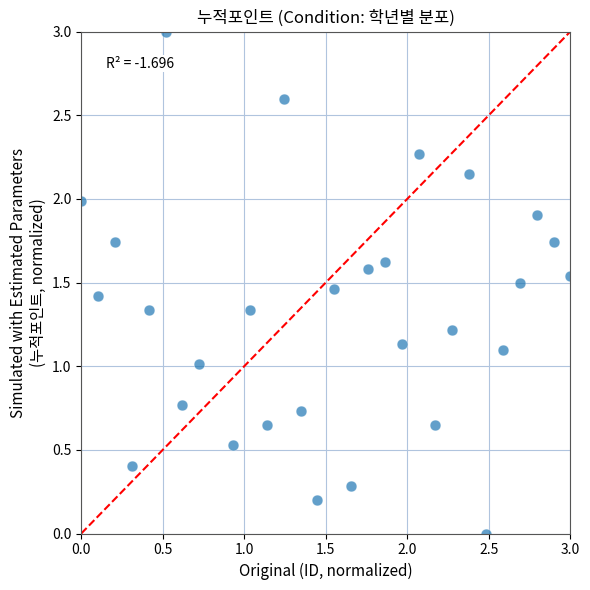

What is the range of Y values (max minus min)?

3.0